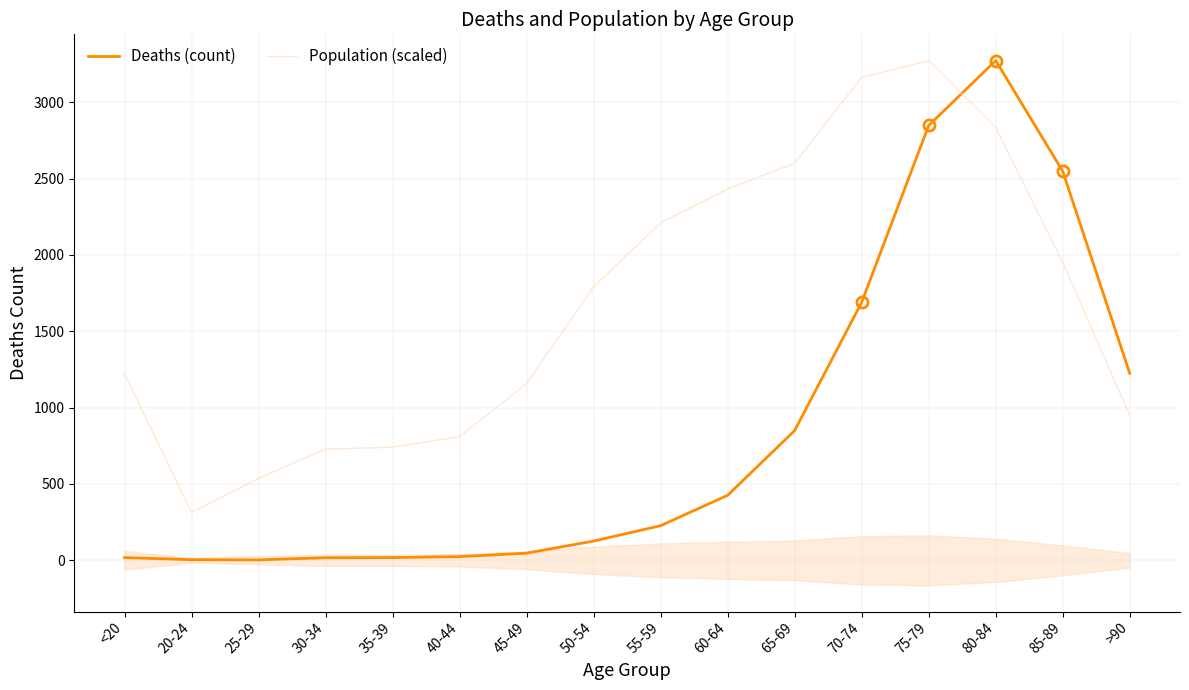

Is the value of Deaths (count) at 60-64 greater than the value of Population (scaled) at 85-89?

No